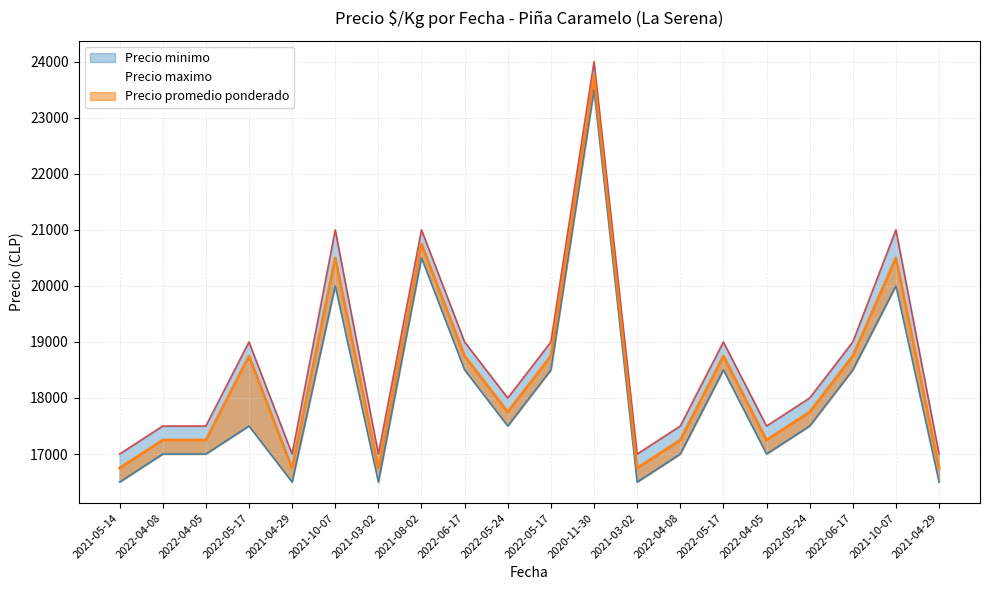

At which category is the sum across all series the highest?

2020-11-30